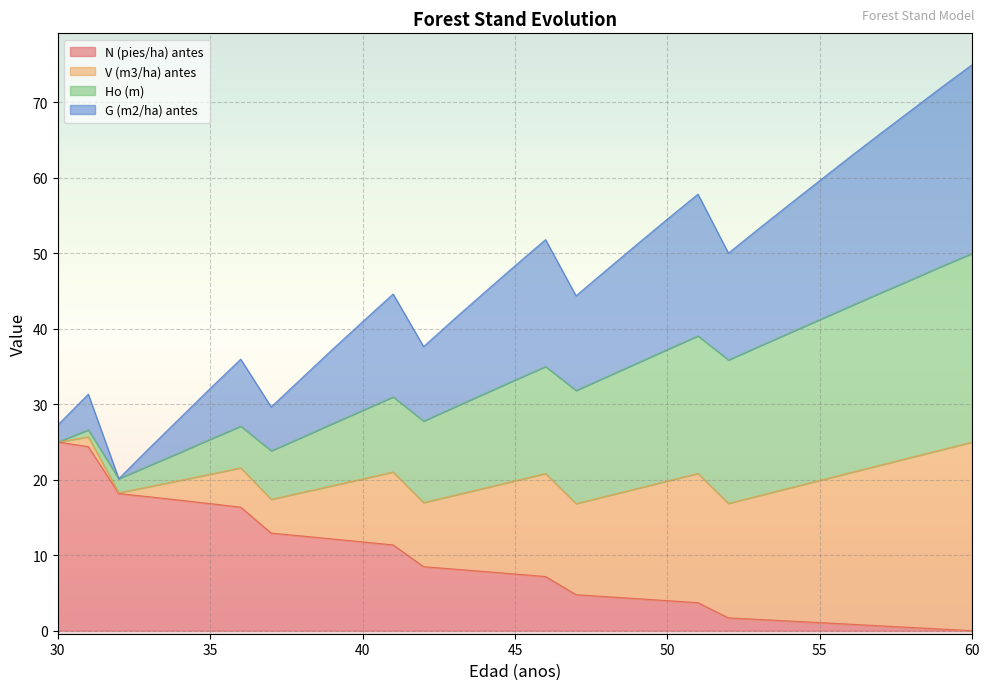

Which category has the highest value across all series?

60